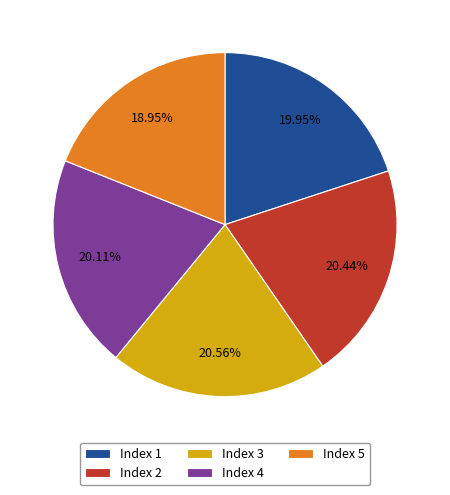

Between Index 5 and Index 4, which is larger?

Index 4